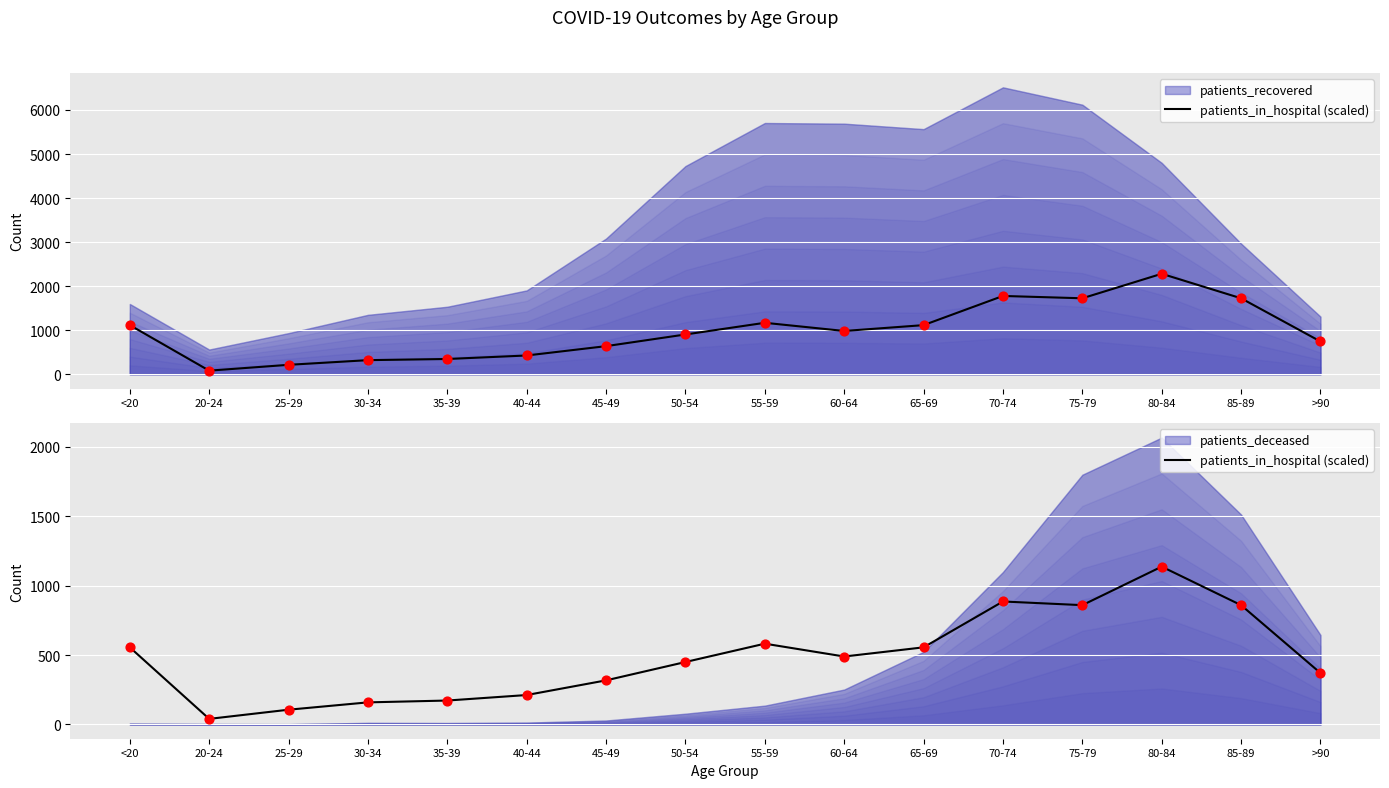

What is the ratio of the value at 20-24 to the value at 60-64?

0.1